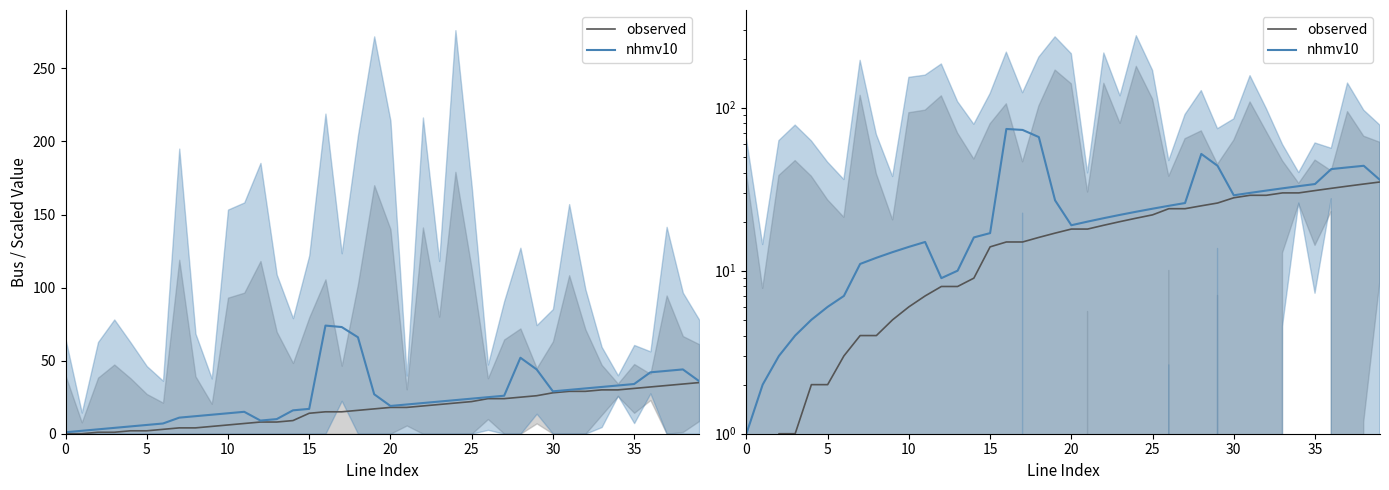

Is the value of nhmv10 at 10 greater than the value of observed at 32?

No